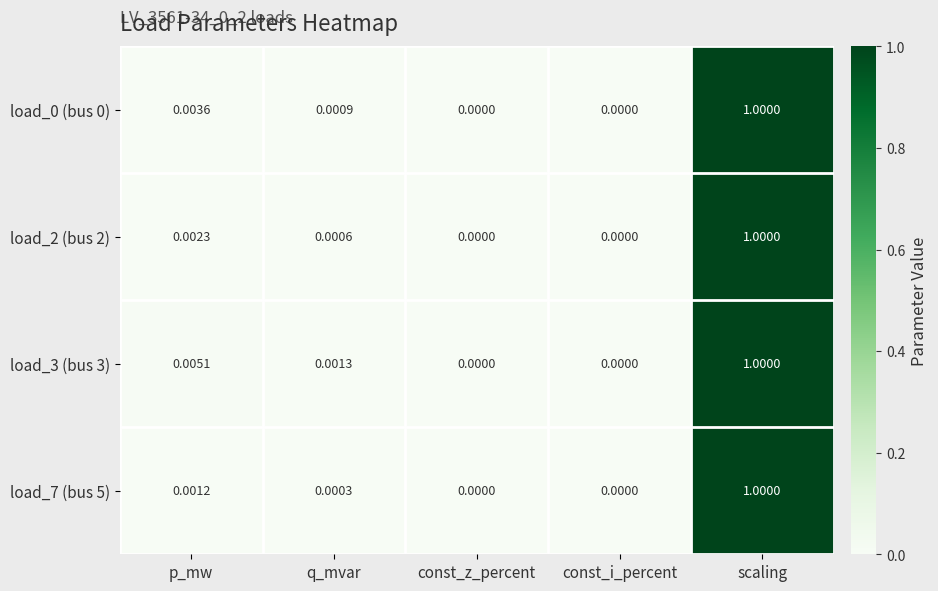

Which category has the highest value across all series?

scaling